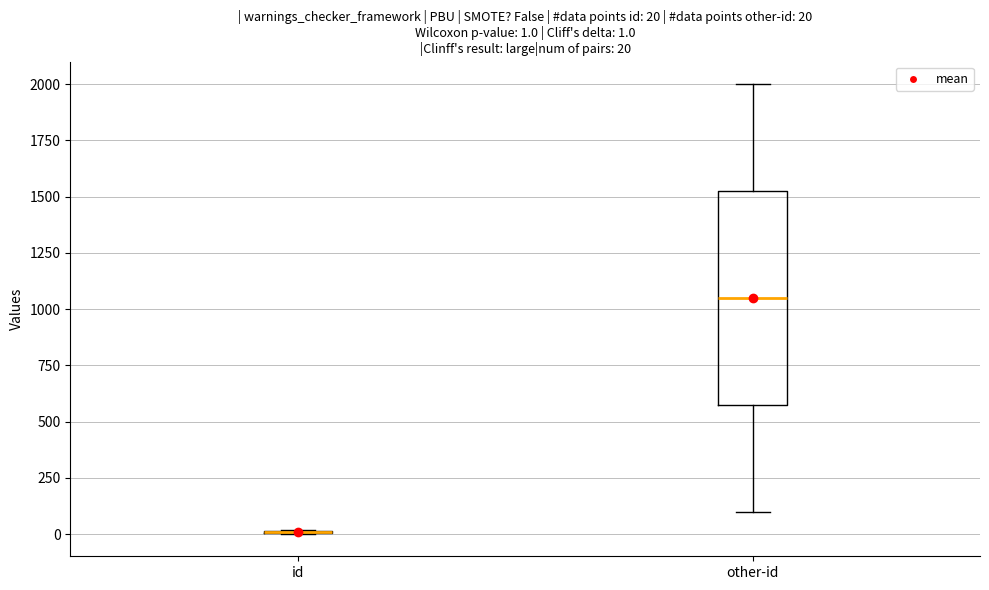

Which box is the tallest, from its lower edge to its upper edge?

other-id